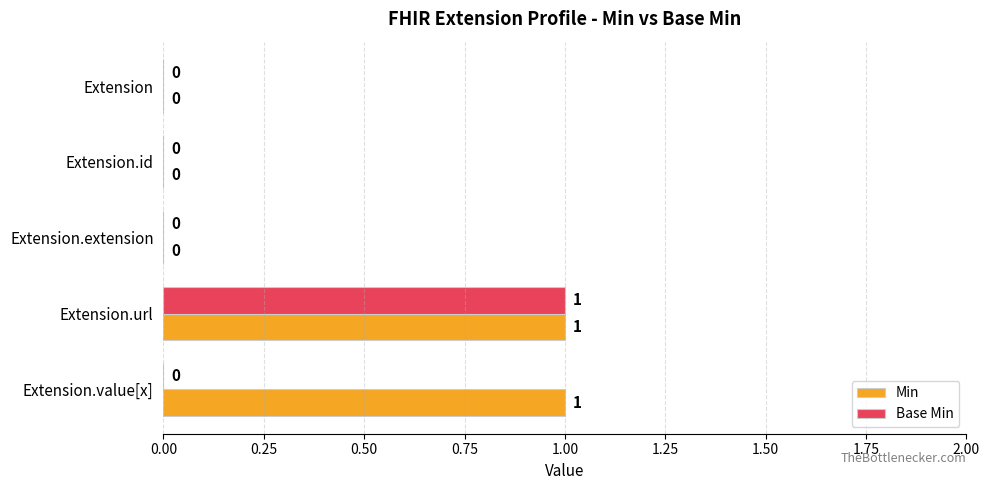

At which label does Base Min reach its peak?

Extension.url